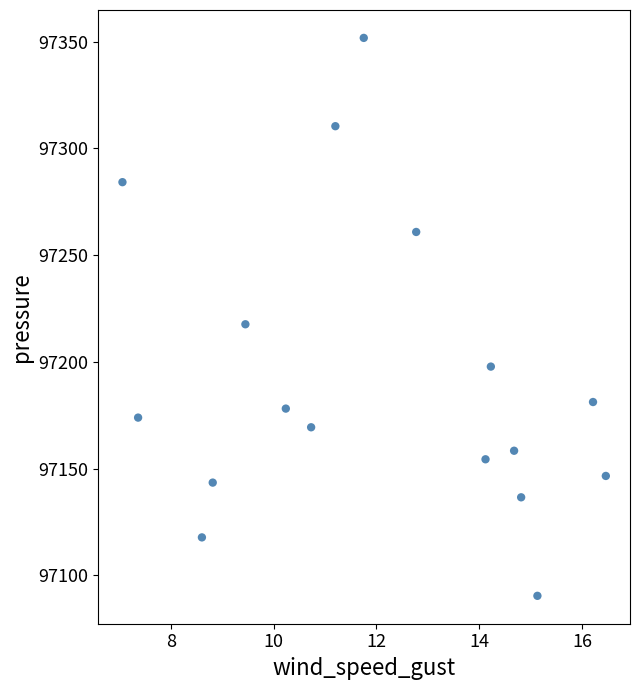

What is the range of Y values (max minus min)?

261.5